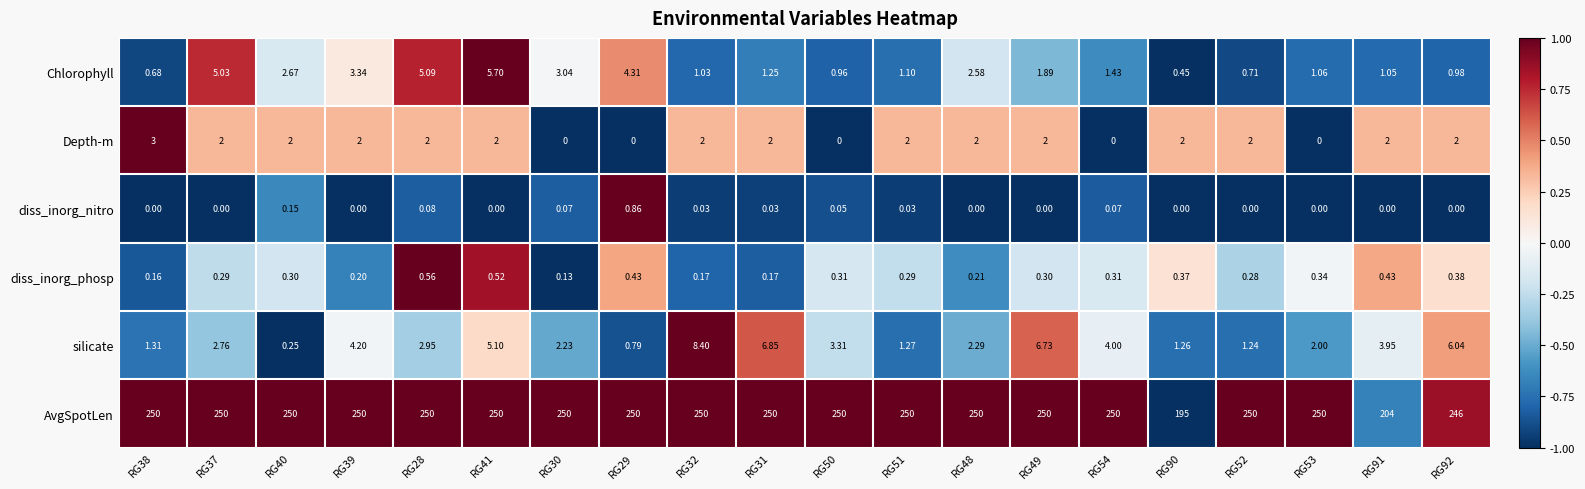

Which series has the widest spread of values?

AvgSpotLen